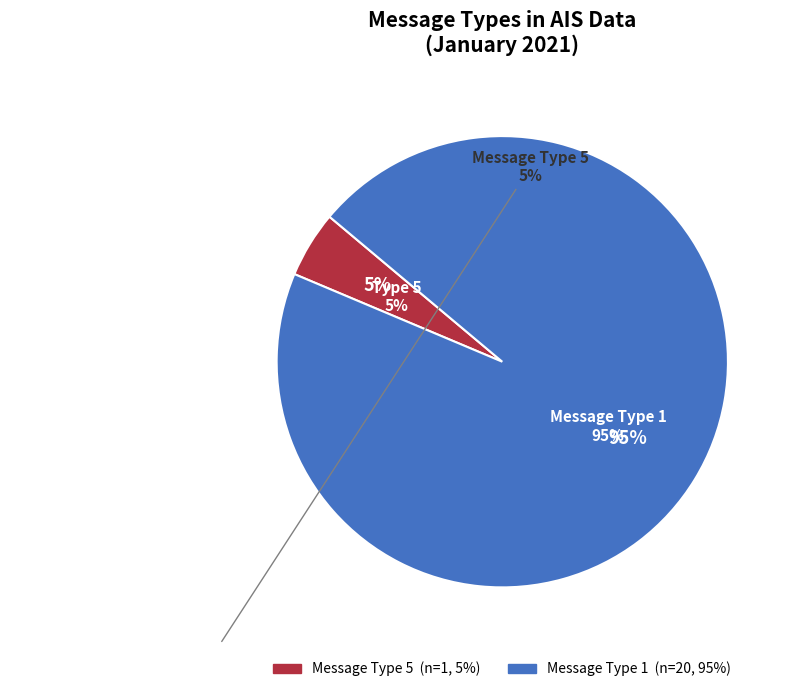

Between Message_Type_1 and Message_Type_5, which is larger?

Message_Type_1